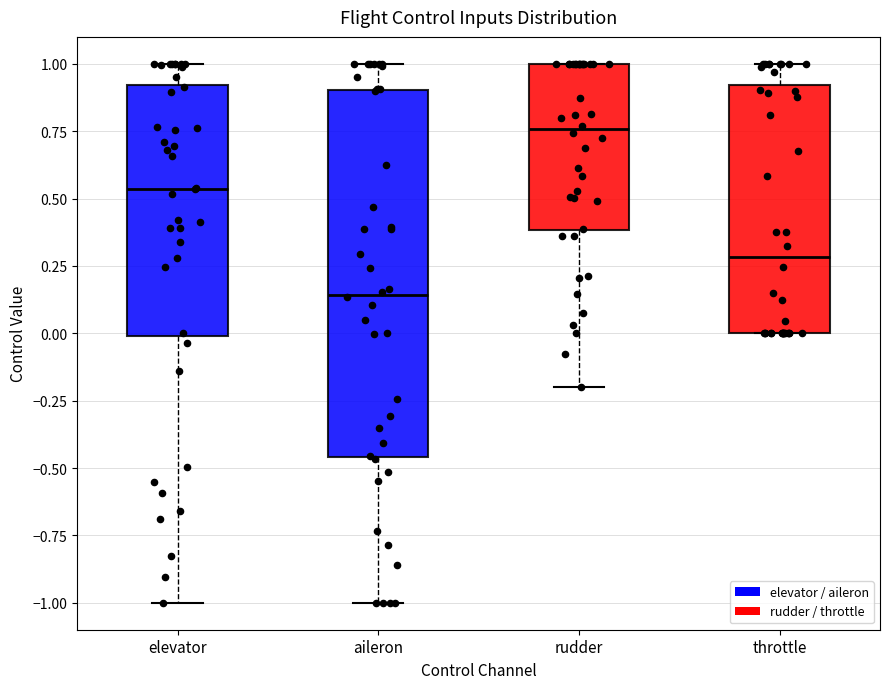

Comparing the boxes themselves (not the whiskers), which one is the tallest?

aileron